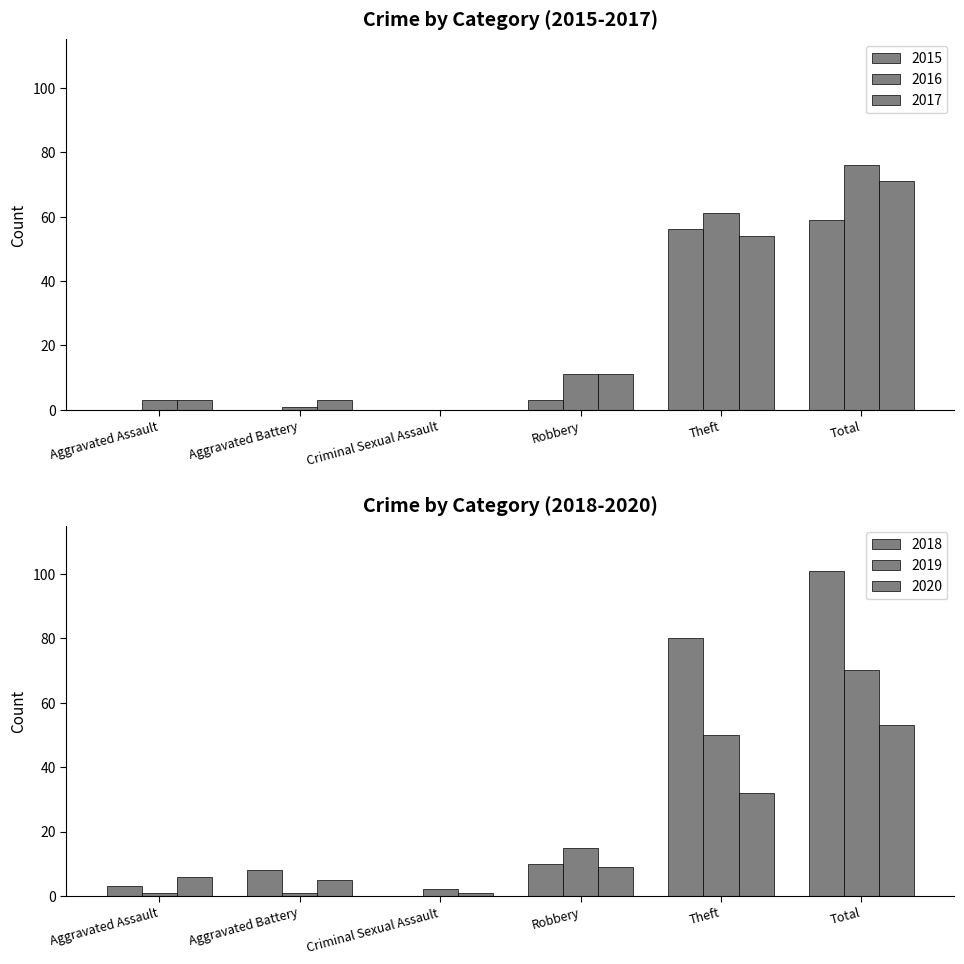

What is the label of the 4th bar from the right?

Criminal Sexual Assault